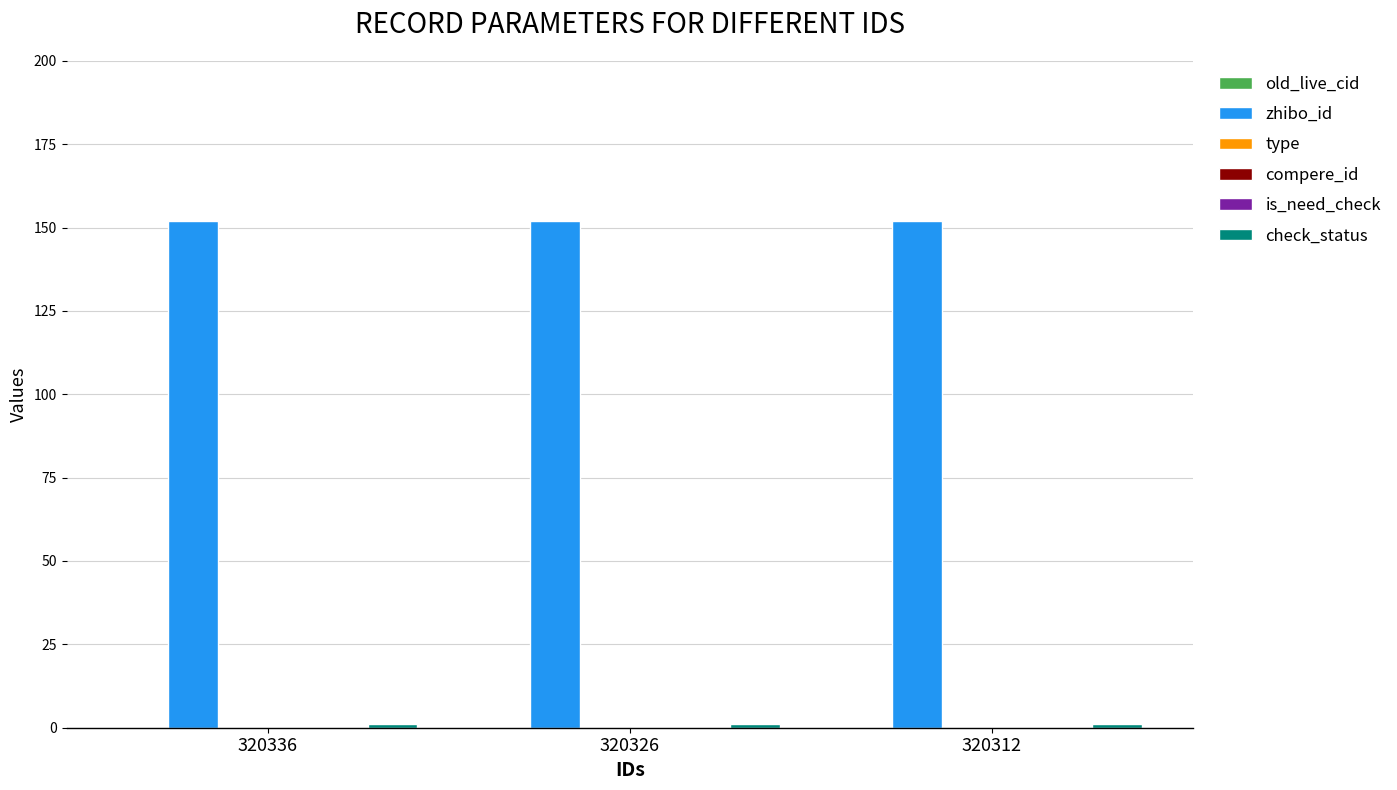

Reading left to right, extract all data points from this chart.

old_live_cid: 0	0	0
zhibo_id: 152	152	152
type: 0	0	0
compere_id: 0	0	0
is_need_check: 0	0	0
check_status: 1	1	1